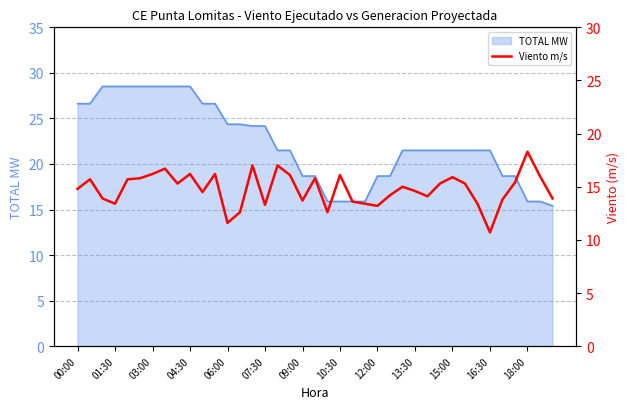

What is the value of the 37th point from the left?

18.3